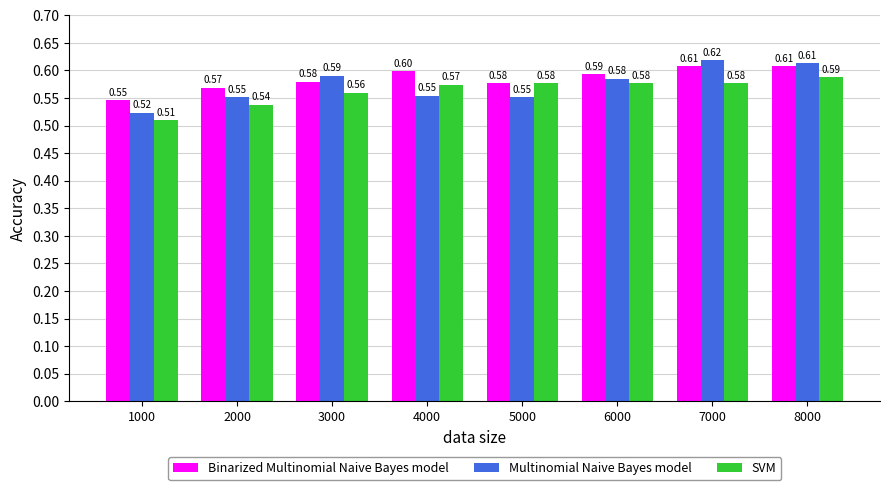

At 2000, list the series in order from smallest to largest.

SVM, Multinomial Naive Bayes model, Binarized Multinomial Naive Bayes model